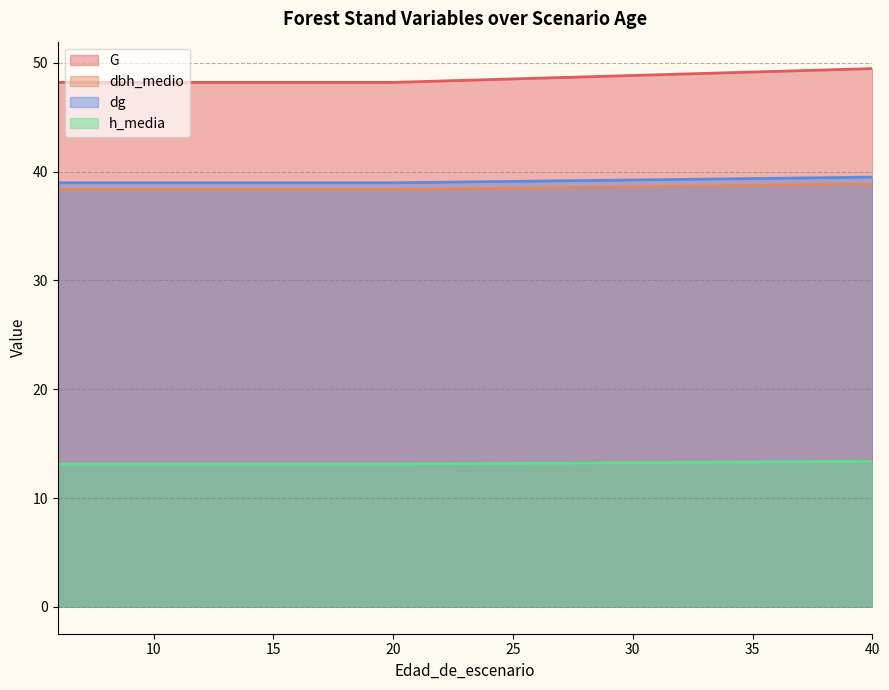

What is the maximum value shown in the chart?

49.5